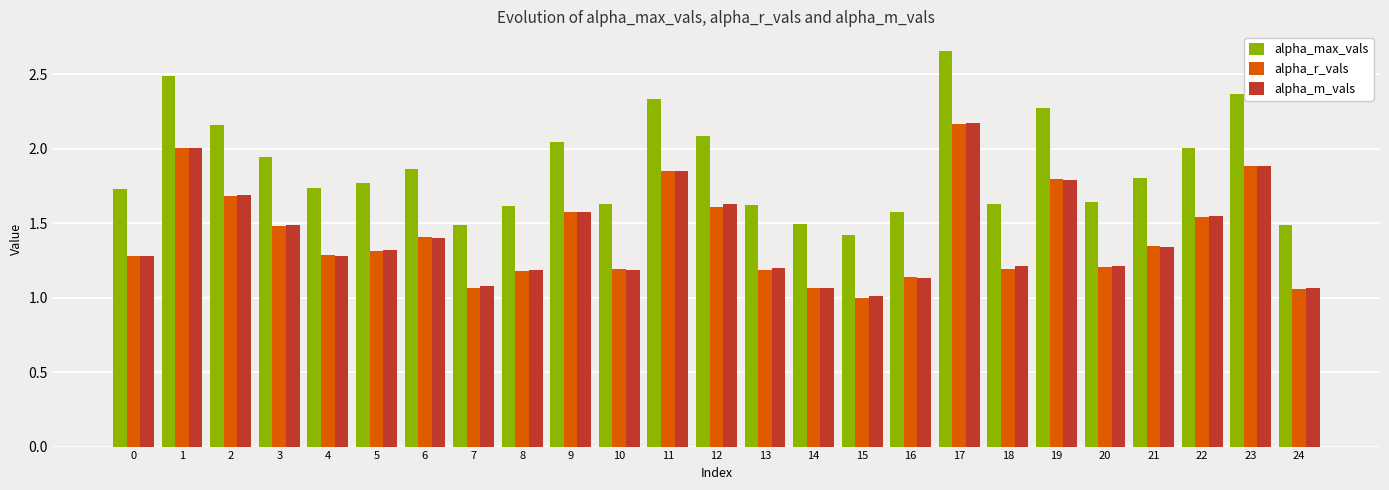

What are all the series names shown in the legend?

alpha_max_vals, alpha_r_vals, alpha_m_vals